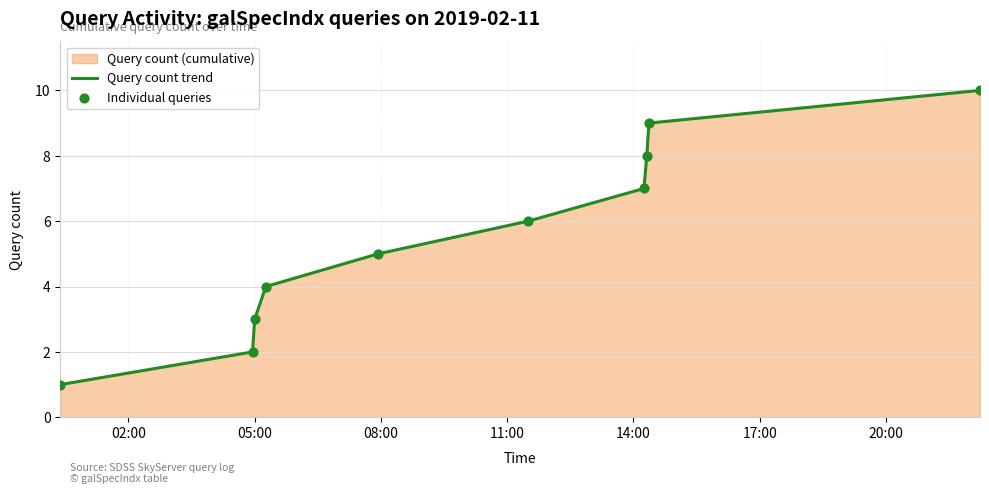

What is the difference between the maximum and minimum values?

9